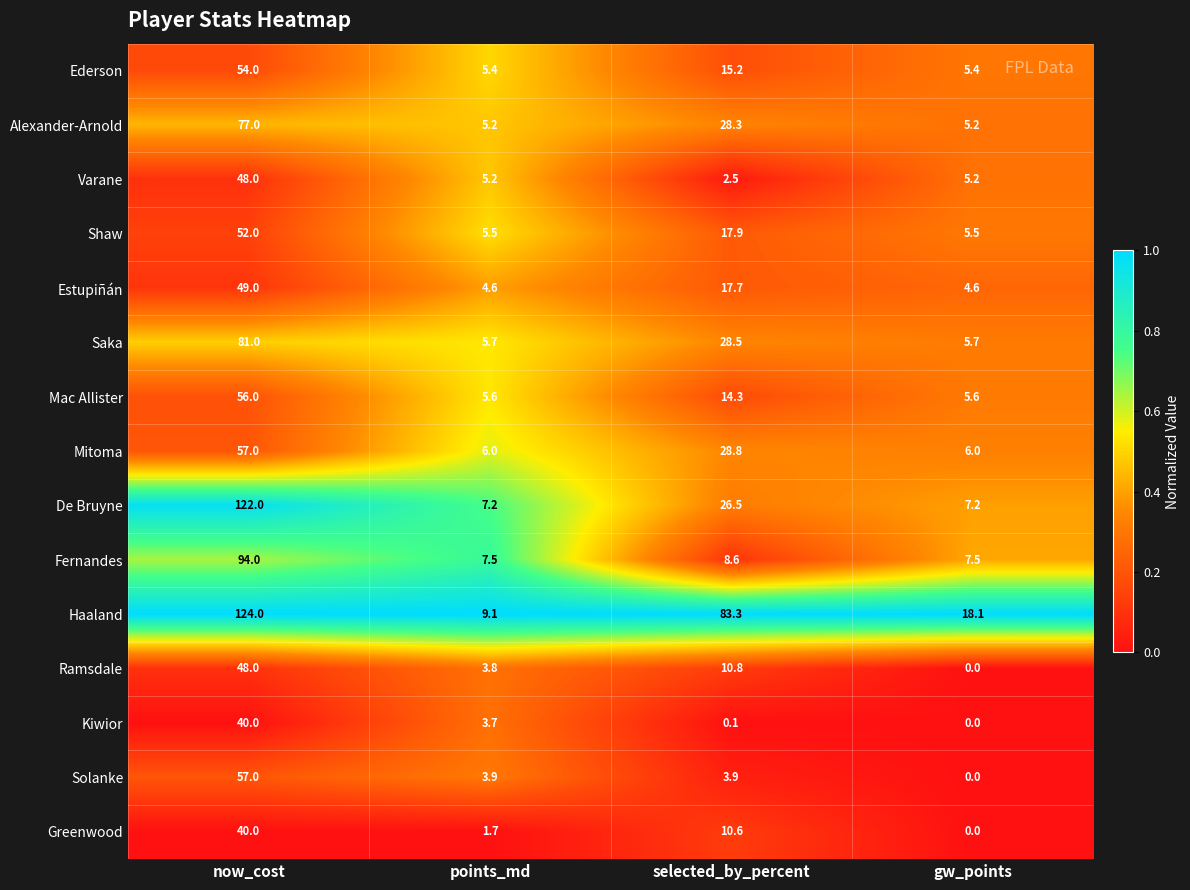

Where does the De Bruyne series first go above 26?

now_cost